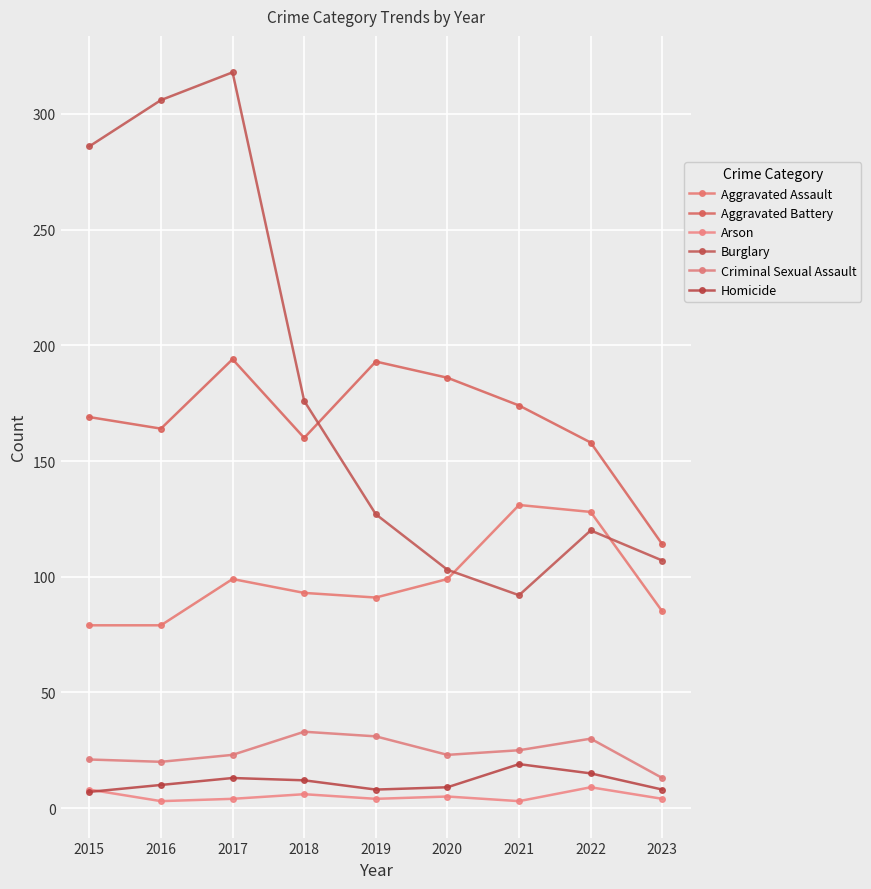

Count the number of categories in the chart.

9